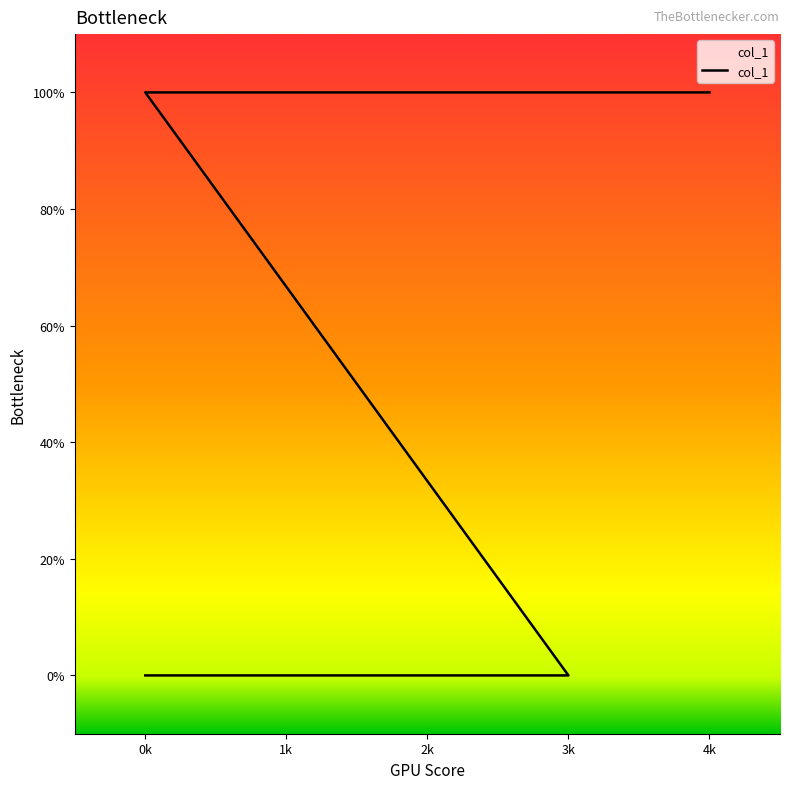

What is the label of the 3rd point from the right?

2k